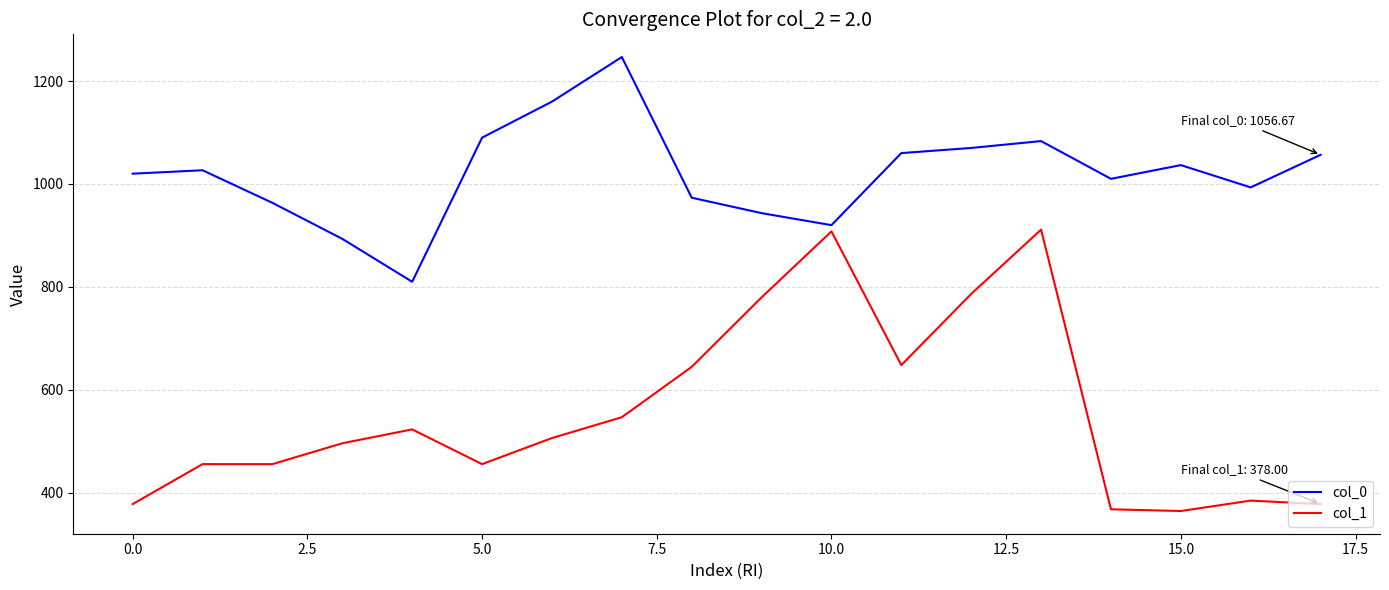

What is the difference between the second highest and minimum values in the col_0 series?

350.0